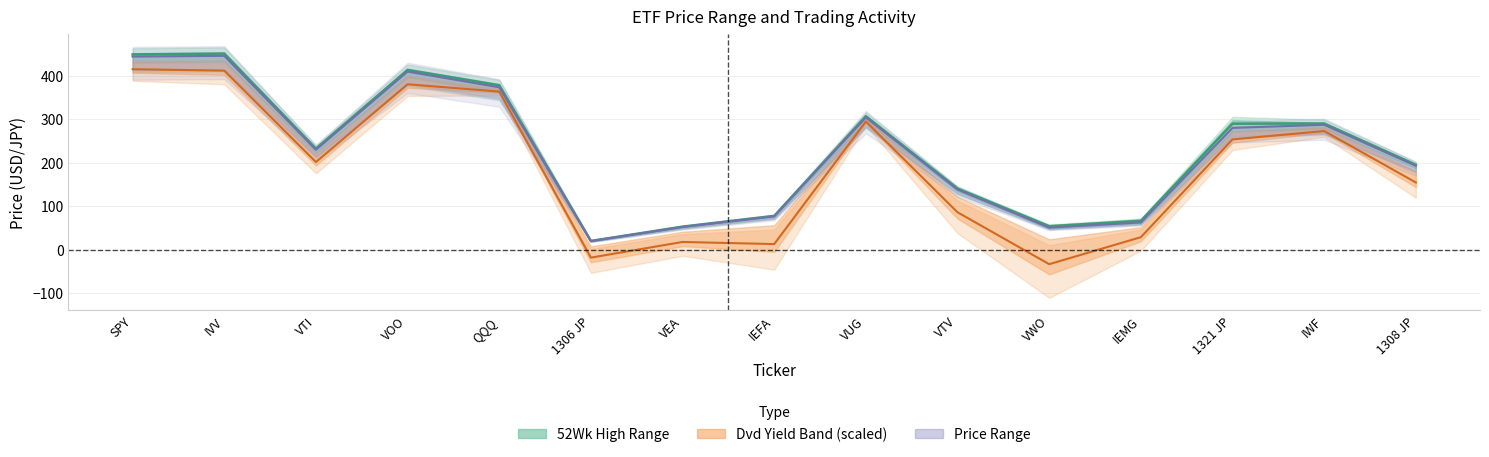

At which label is 52Wk High closest to 235?

VTI